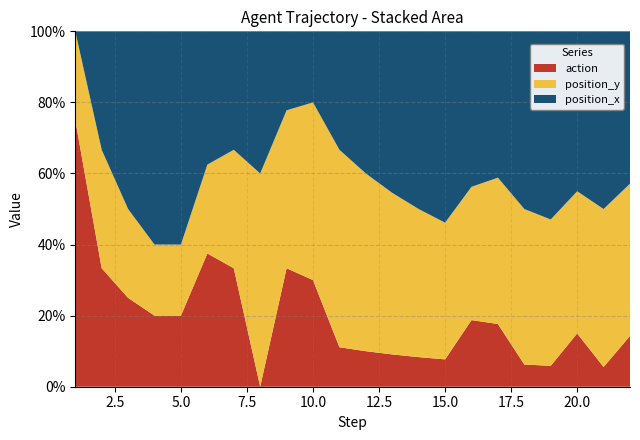

Reading left to right, list all the values displayed in this chart.

position_x: 1=0	2=1	3=2	4=3	5=3	6=3	7=3	8=2	9=2	10=2	11=3	12=4	13=5	14=6	15=7	16=7	17=7	18=8	19=9	20=9	21=9	22=9
position_y: 1=1	2=1	3=1	4=1	5=1	6=2	7=3	8=3	9=4	10=5	11=5	12=5	13=5	14=5	15=5	16=6	17=7	18=7	19=7	20=8	21=8	22=9
action: 1=3	2=1	3=1	4=1	5=1	6=3	7=3	8=0	9=3	10=3	11=1	12=1	13=1	14=1	15=1	16=3	17=3	18=1	19=1	20=3	21=1	22=3